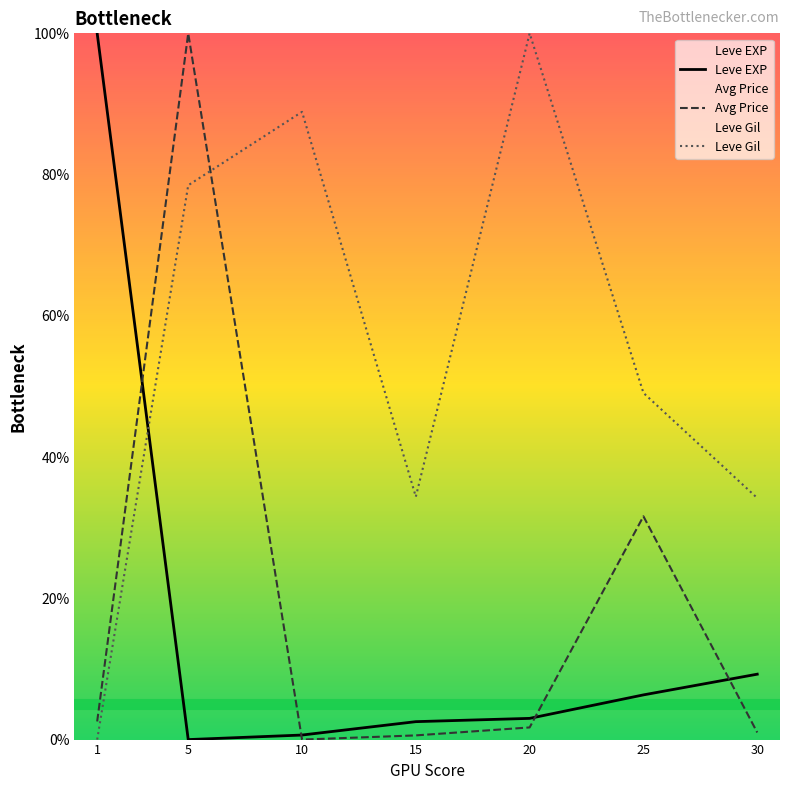

True or false: Leve EXP has more than 2 interior local peaks.

False